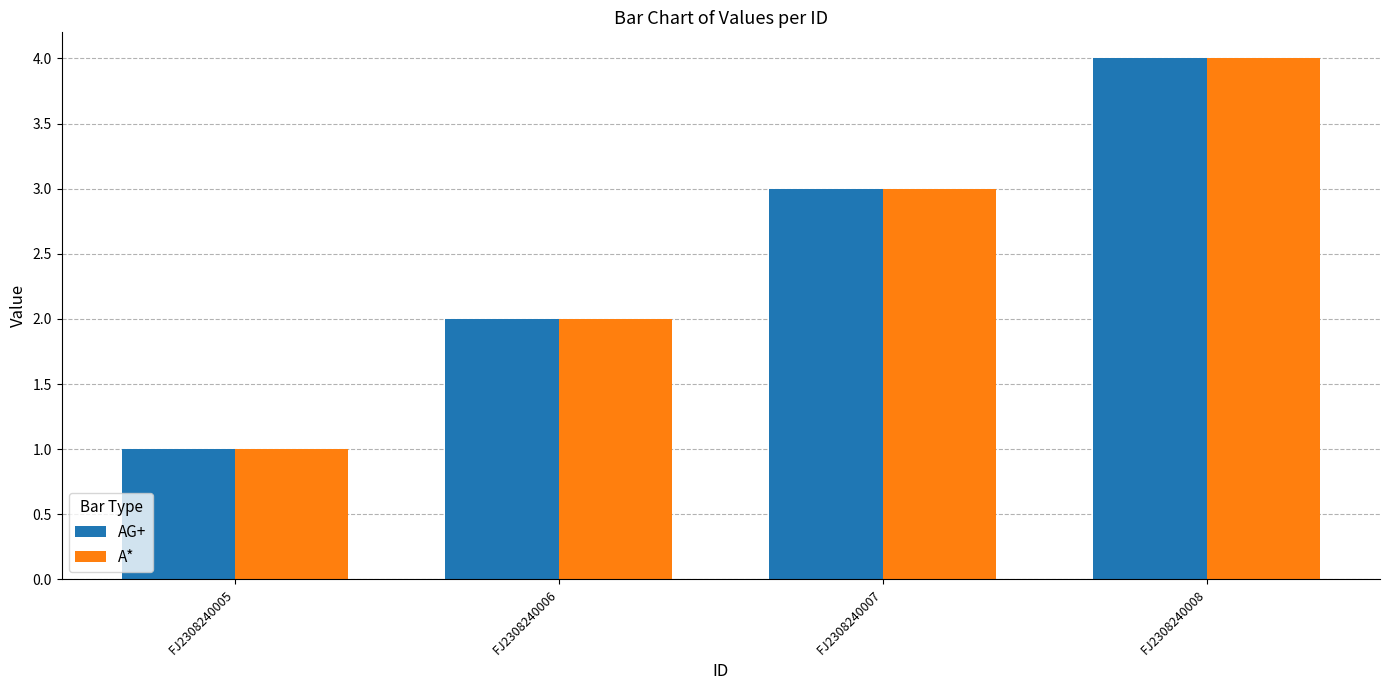

Are the bars grouped side by side (vs. stacked)?

Yes